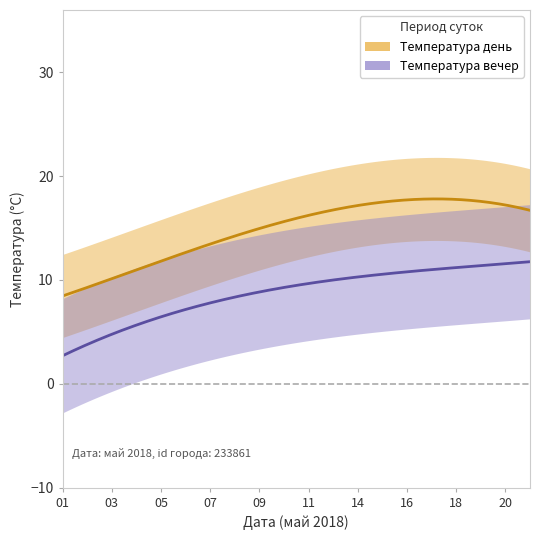

What is the spread (max minus min) of values at 10?

14